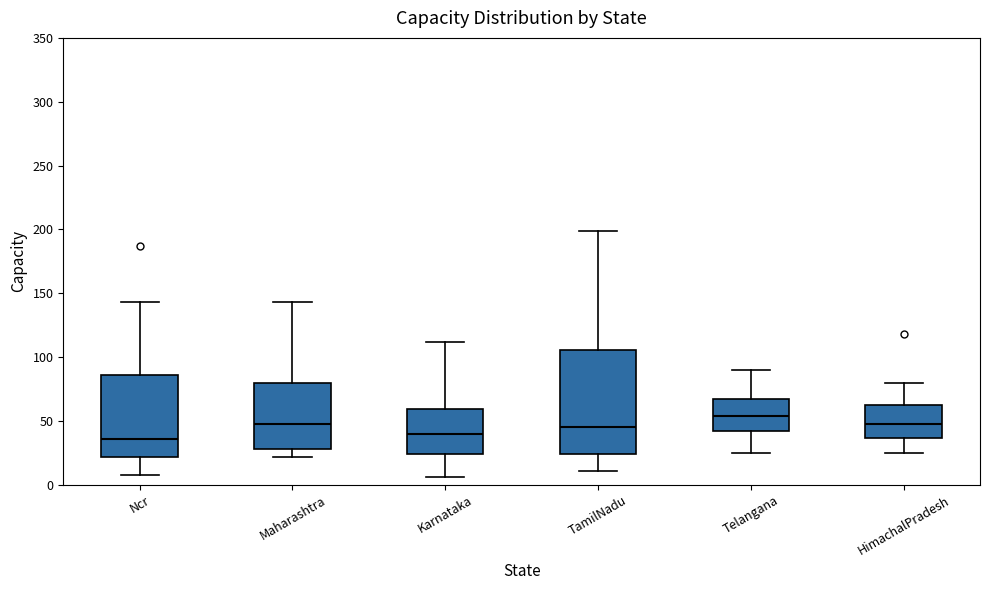

Reading left to right, read every box against the y-axis: the position of its median line, the range the box covers, and the ends of its whiskers. The values are not printed on the chart, so give them approximately, as read against the axis.

Ncr: median 35, box 20 to 85, whiskers 10 to 145
Maharashtra: median 50, box 30 to 80, whiskers 20 to 145
Karnataka: median 40, box 25 to 60, whiskers 5 to 110
TamilNadu: median 45, box 25 to 105, whiskers 10 to 200
Telangana: median 55, box 45 to 70, whiskers 25 to 90
HimachalPradesh: median 50, box 35 to 65, whiskers 25 to 80